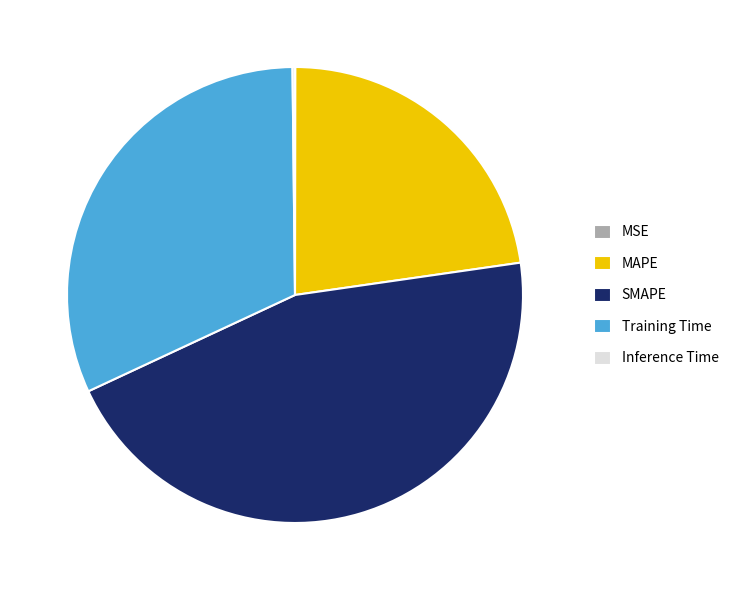

Is it true that MAPE is 23% of the pie?

True